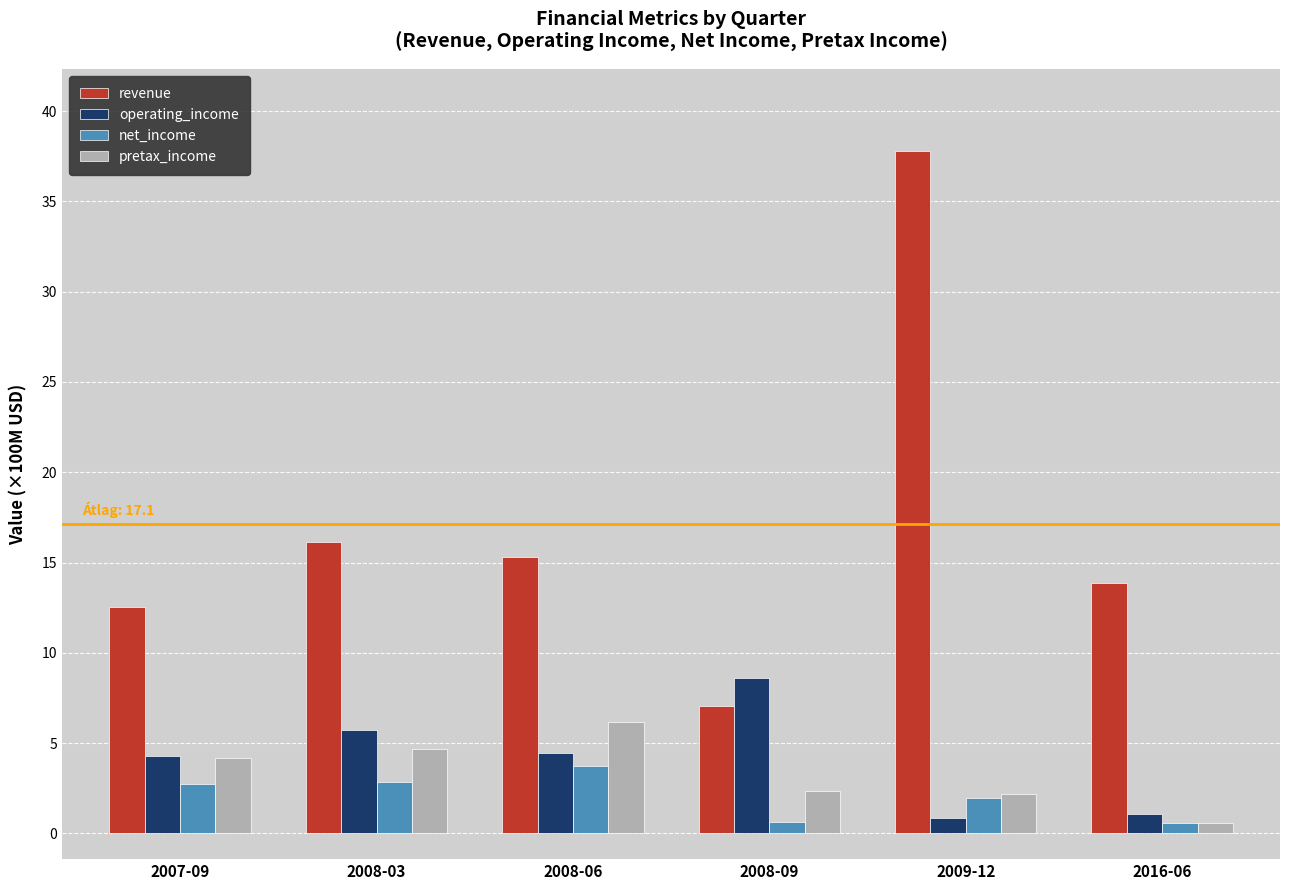

How many values in the pretax_income series exceed 4?

3